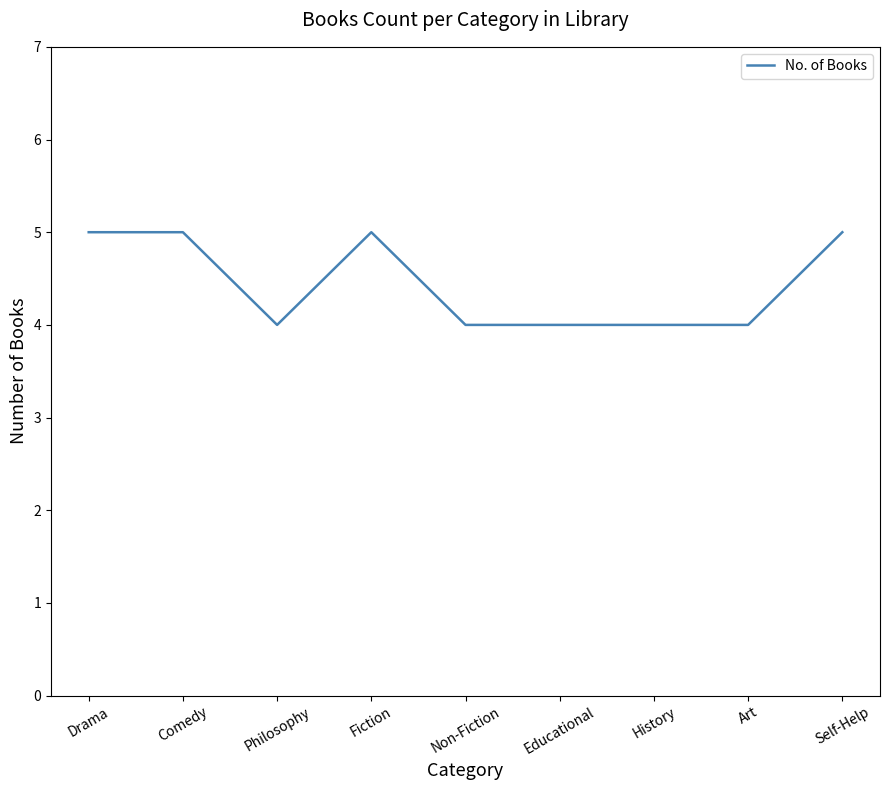

What is the difference between the maximum and minimum values?

1